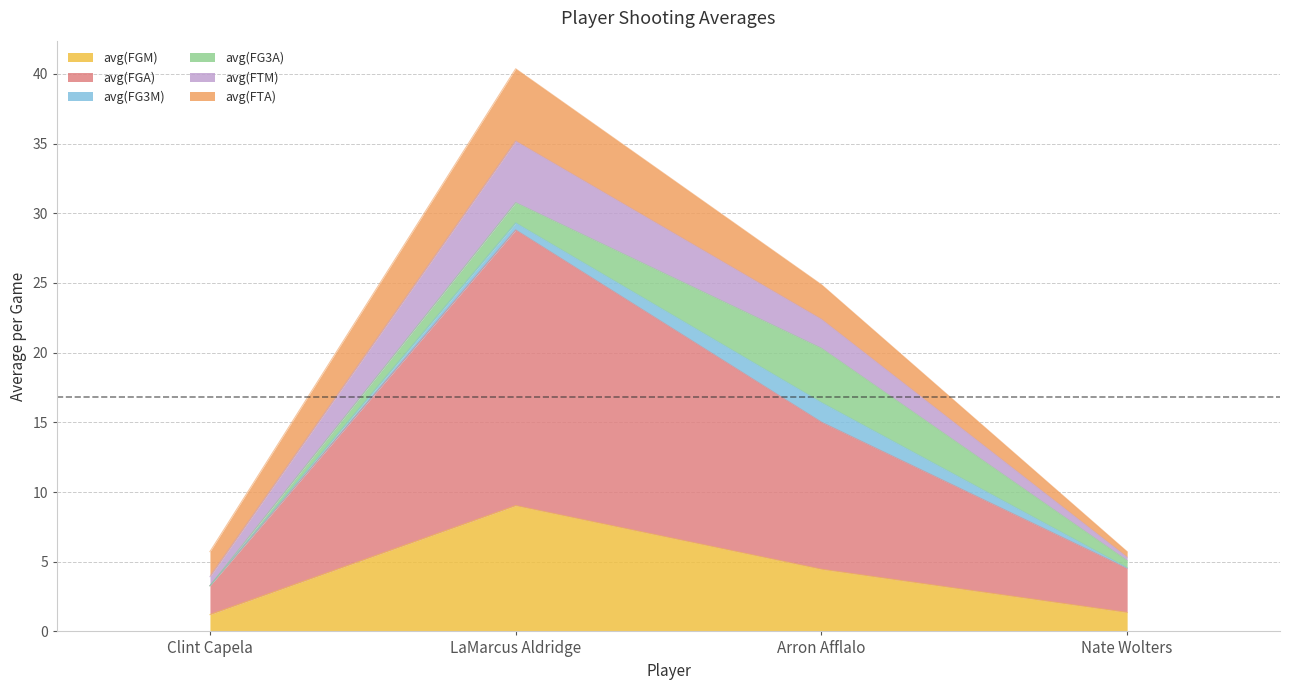

At which label does avg(FGA) reach its minimum?

Clint Capela